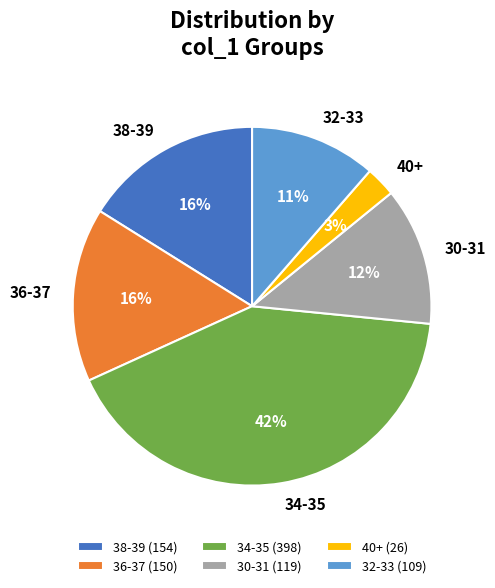

How many slices are in this pie chart?

6